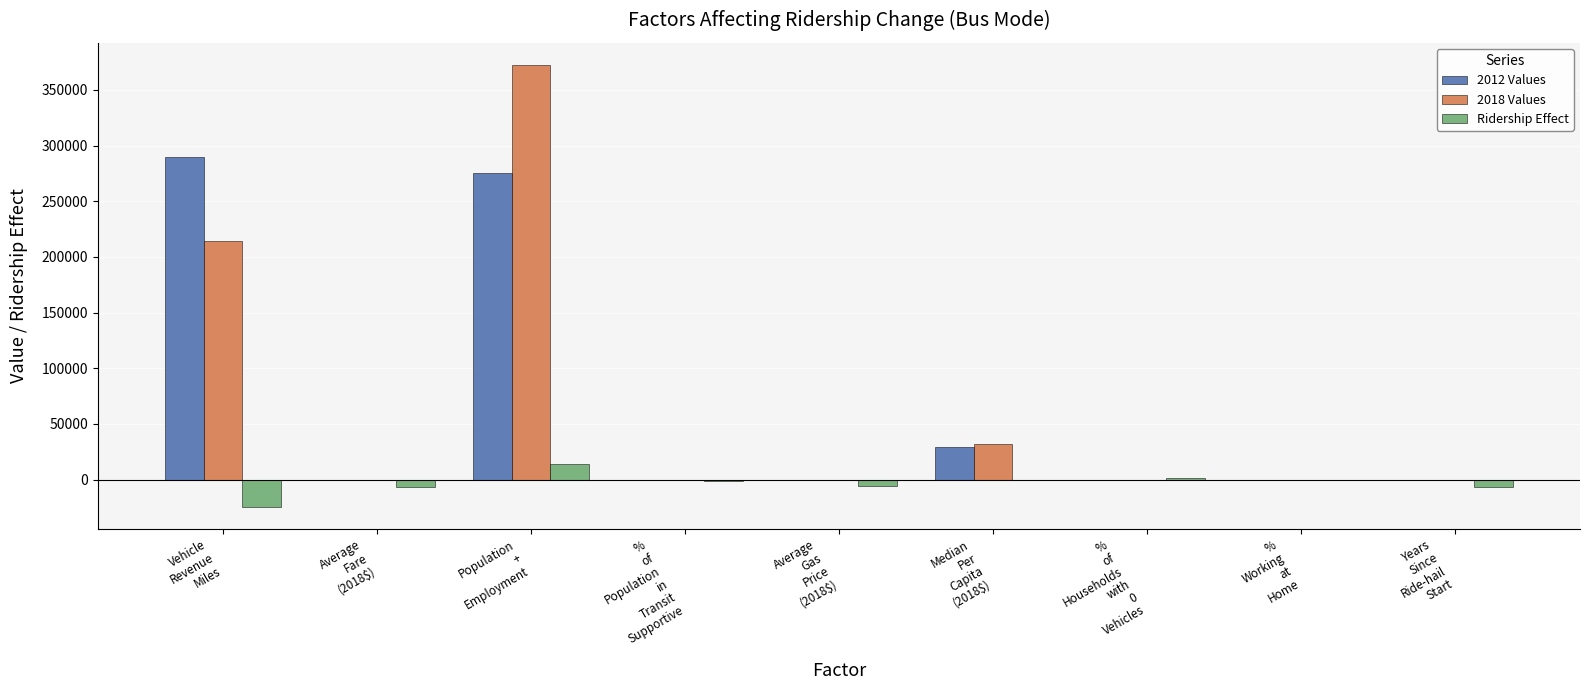

Is the value of 2012 Values at %
of
Population
in
Transit
Supportive greater than the value of Ridership Effect at Average
Fare
(2018$)?

Yes